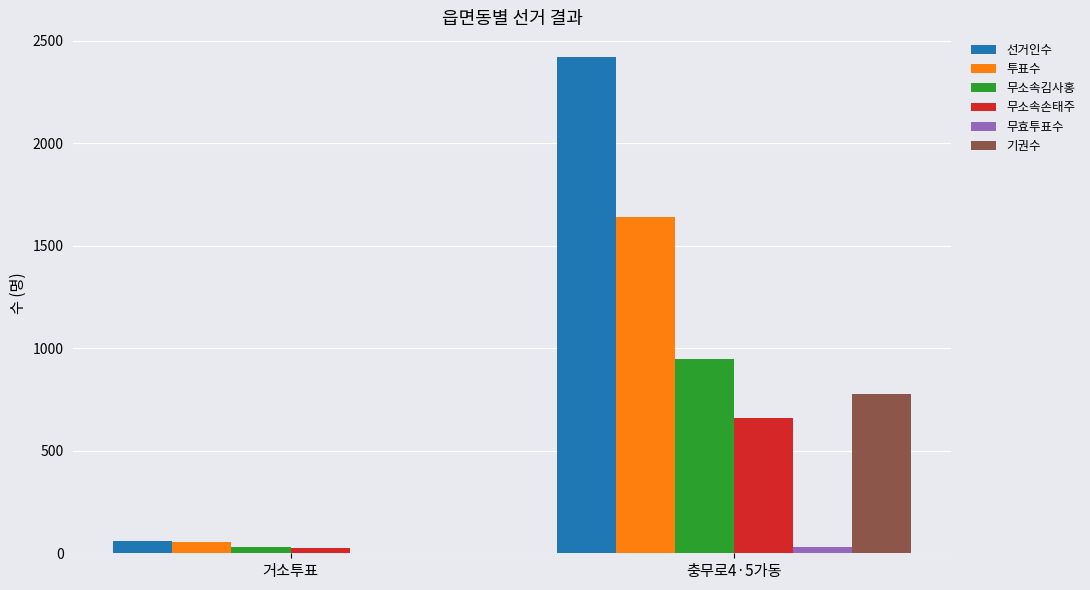

Is it true that 투표수 equals 1641 at 충무로4·5가동?

True